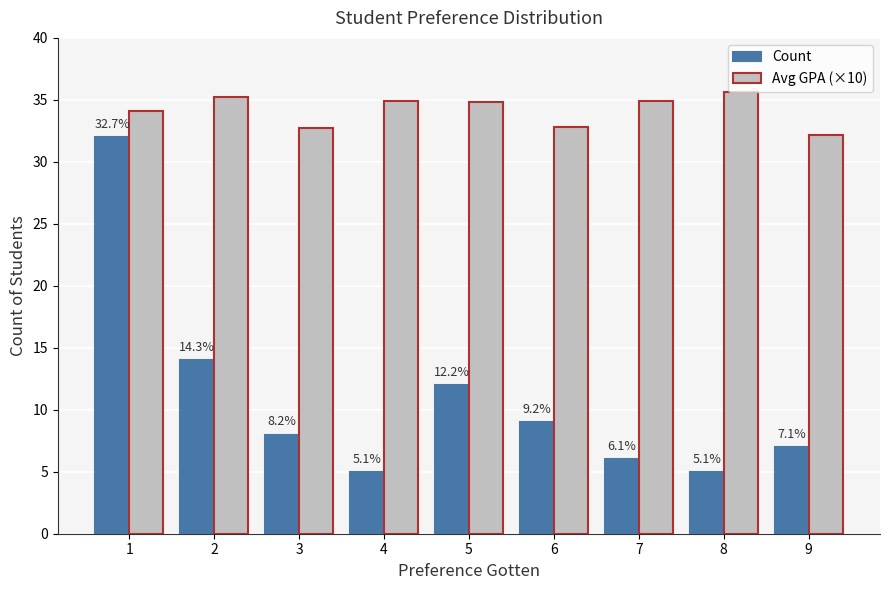

How many bars are there in each group?

2